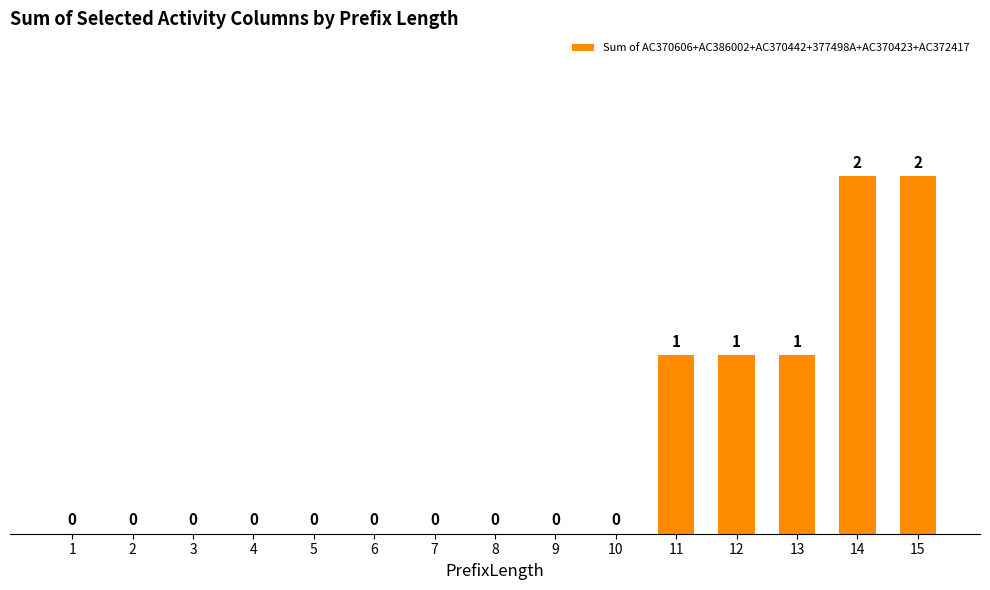

How many values are between 0 and 1?

13